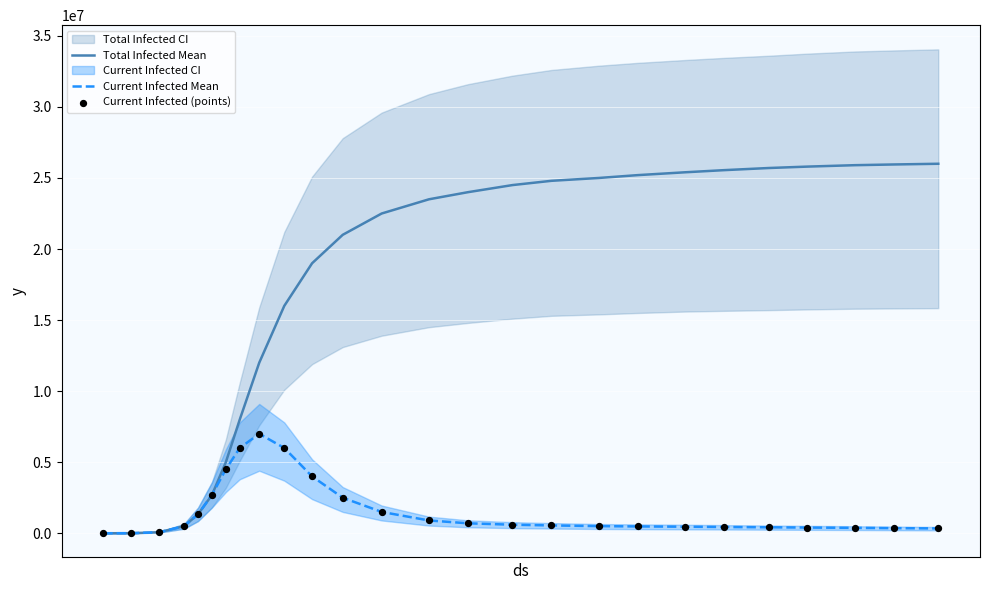

Which series reaches the minimum Y coordinate?

Total Infected Mean